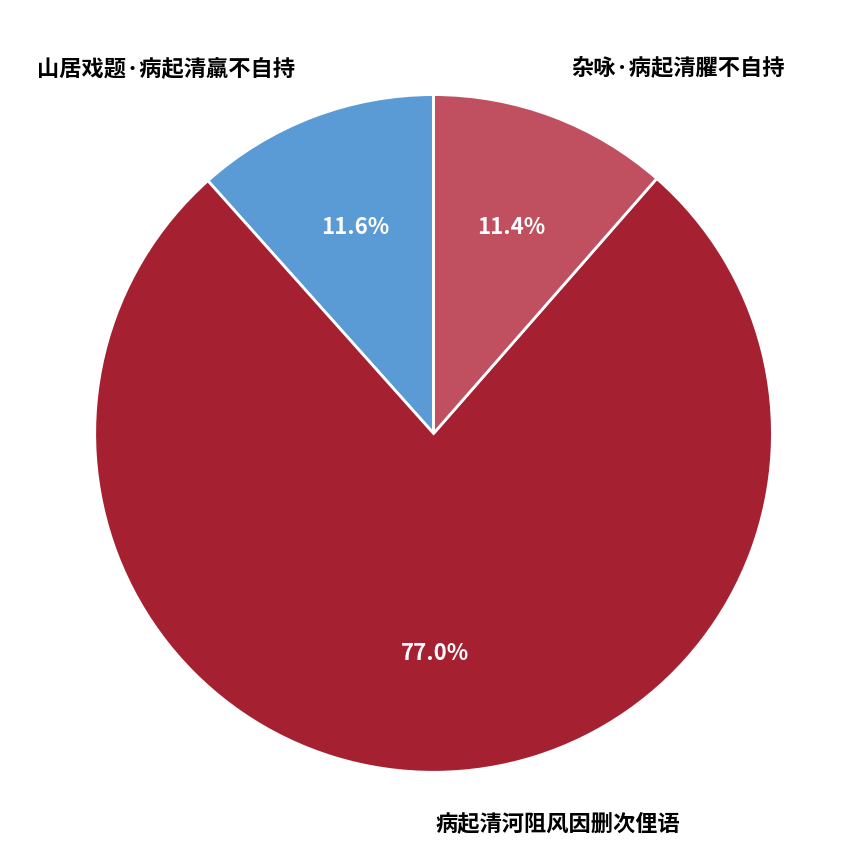

What is the largest slice in the pie chart?

病起清河阻风因删次俚语